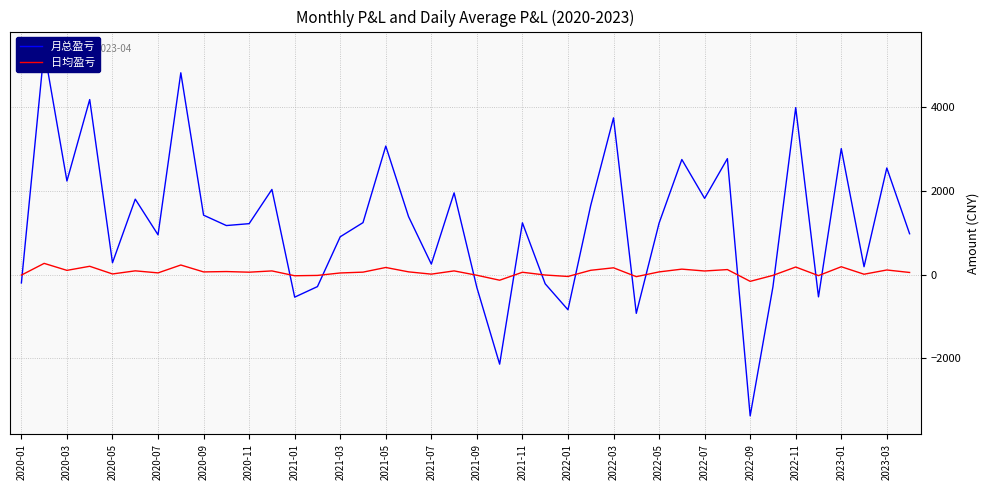

What is the average value of the 月总盈亏 series?

1262.5